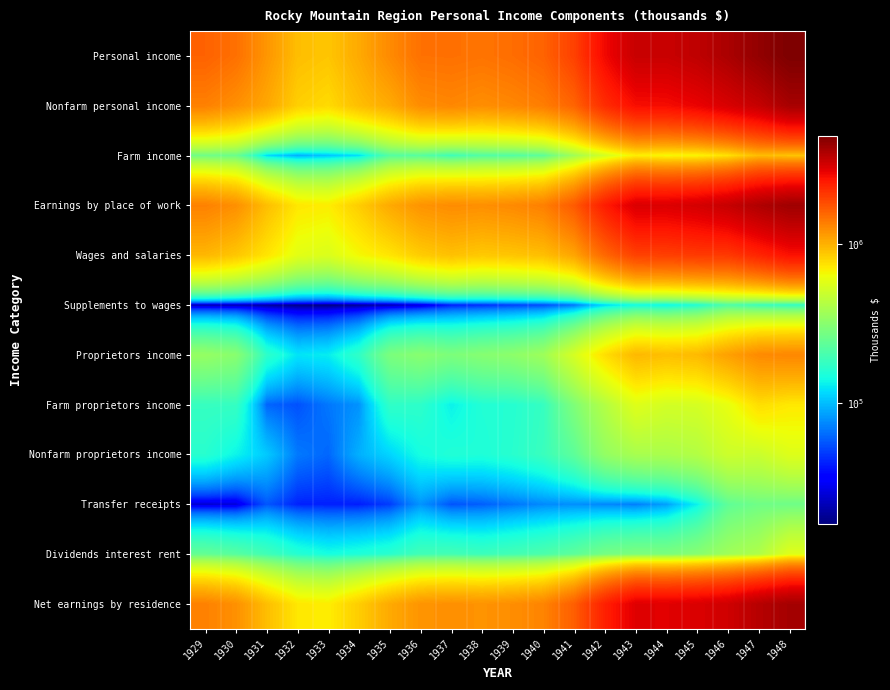

Which has a higher value, 1931 or 1929?

1929